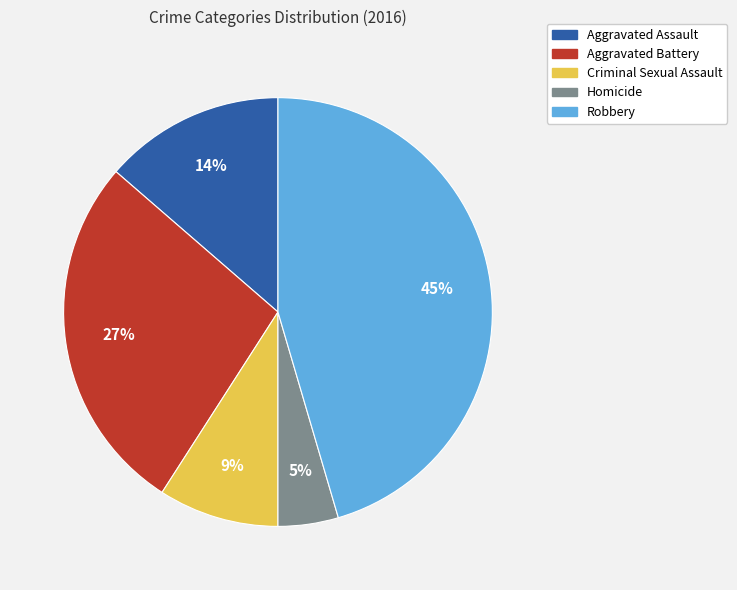

True or false: Aggravated Assault accounts for 14% of the total.

True